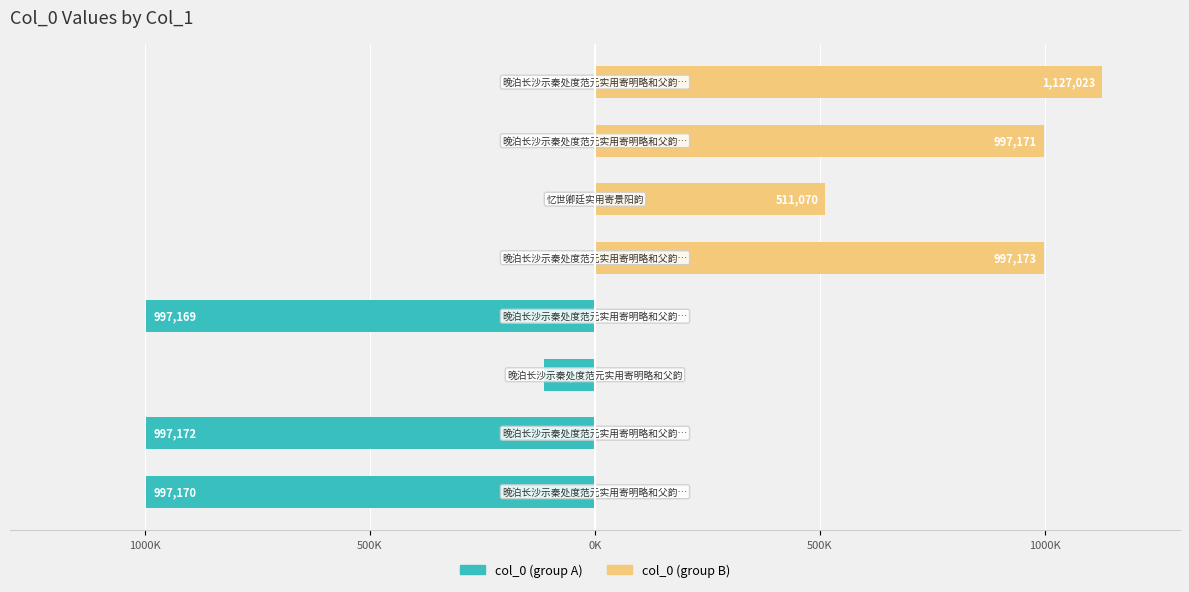

What is the sum of all col_0 (group B) values?

3632437